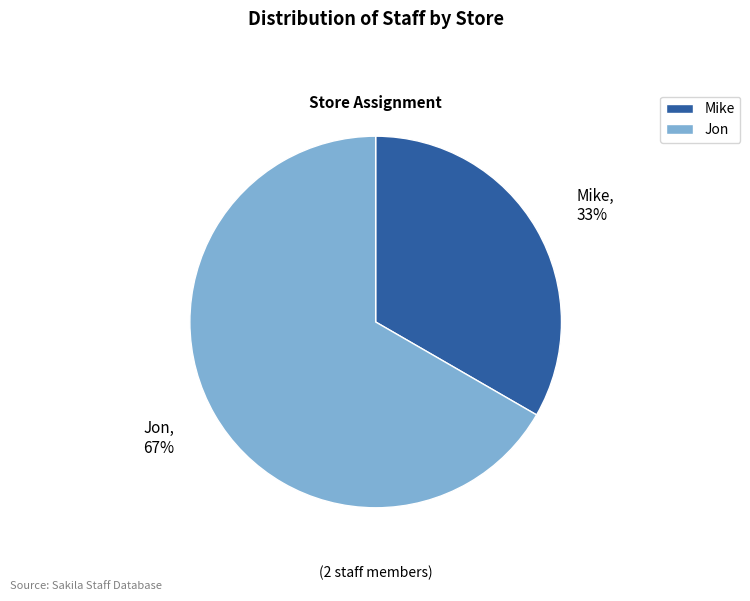

Is the sum of Jon and Mike greater than half?

Yes